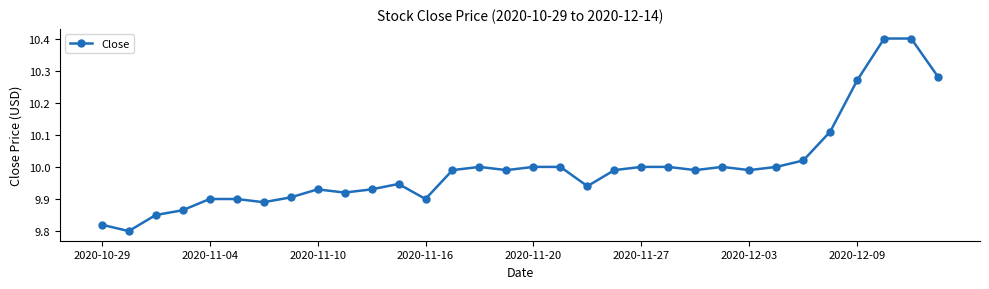

What is the difference between the maximum and second lowest values?

0.6